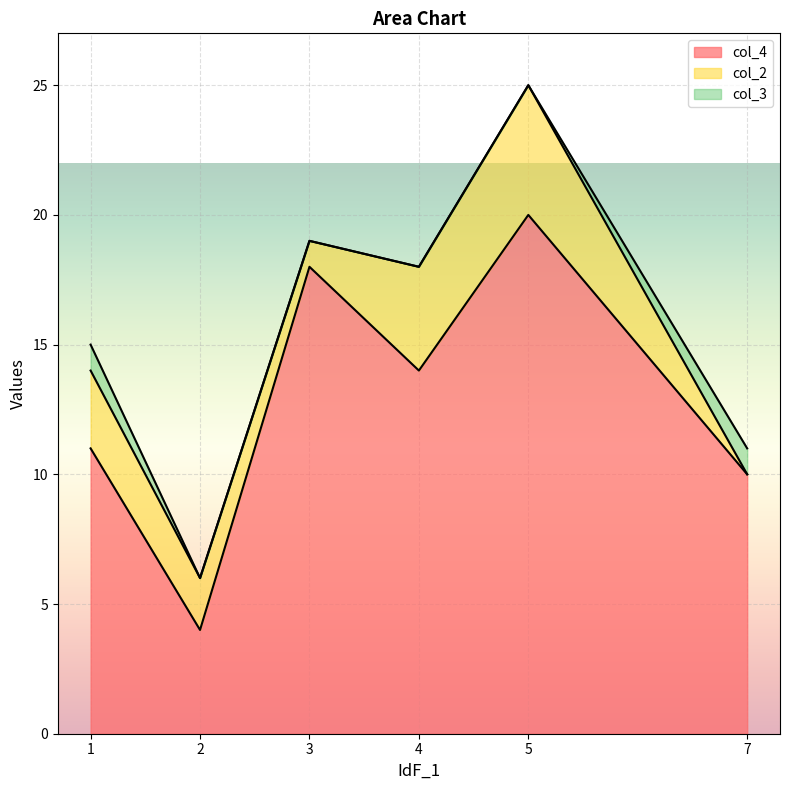

What is the total value across all series at 1?

15